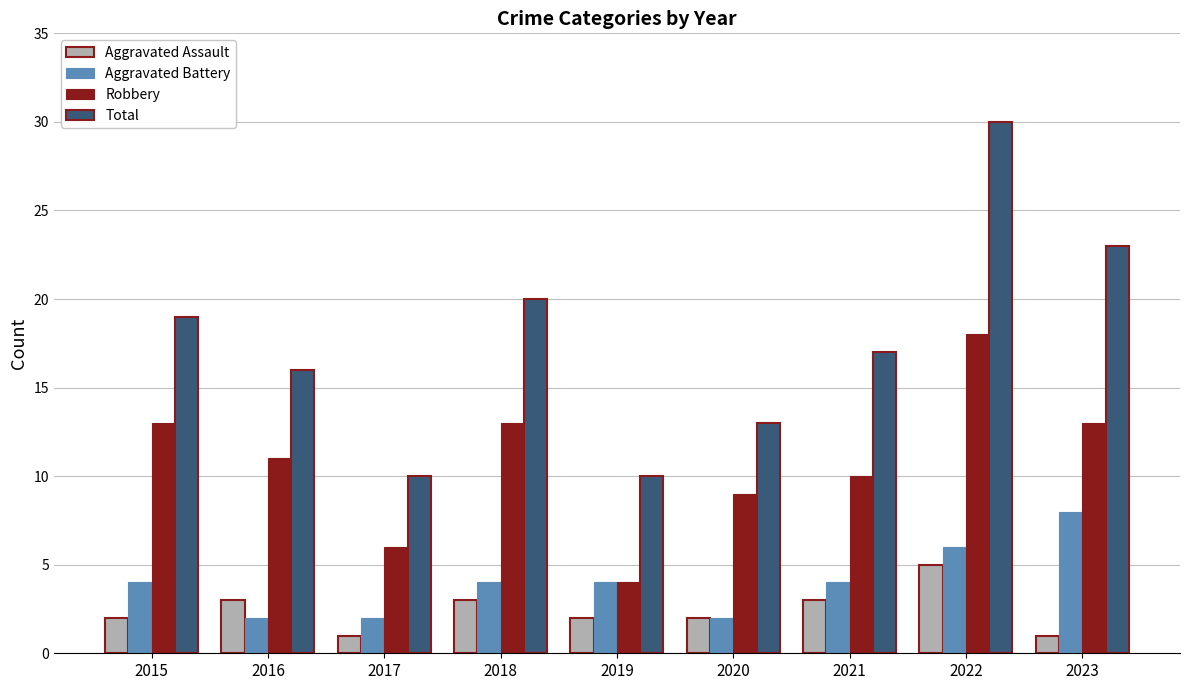

Which series has the widest spread of values?

Total